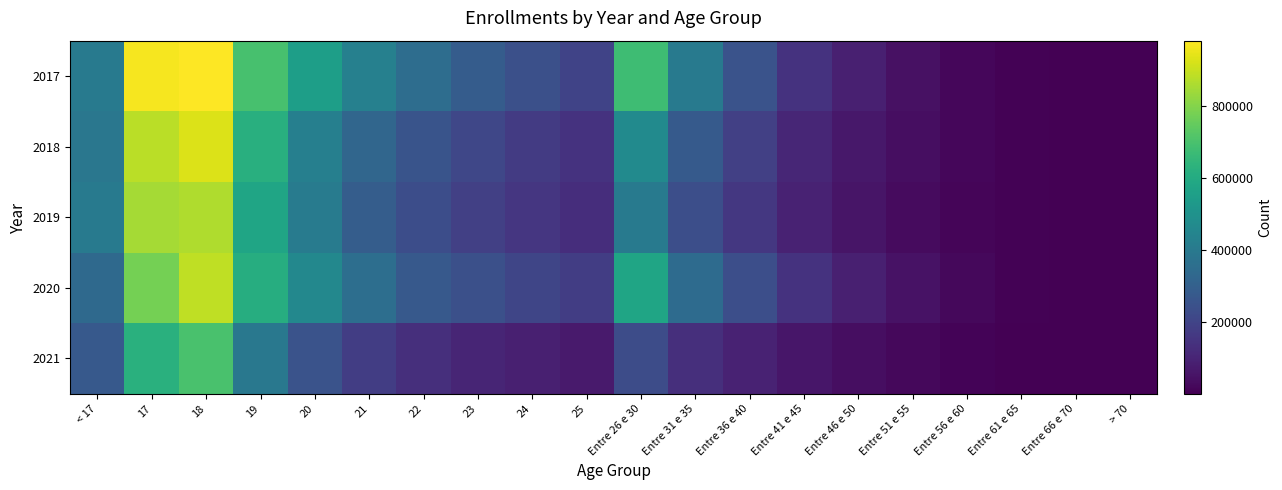

What is the difference between the highest and lowest values at Entre 61 e 65?

4042